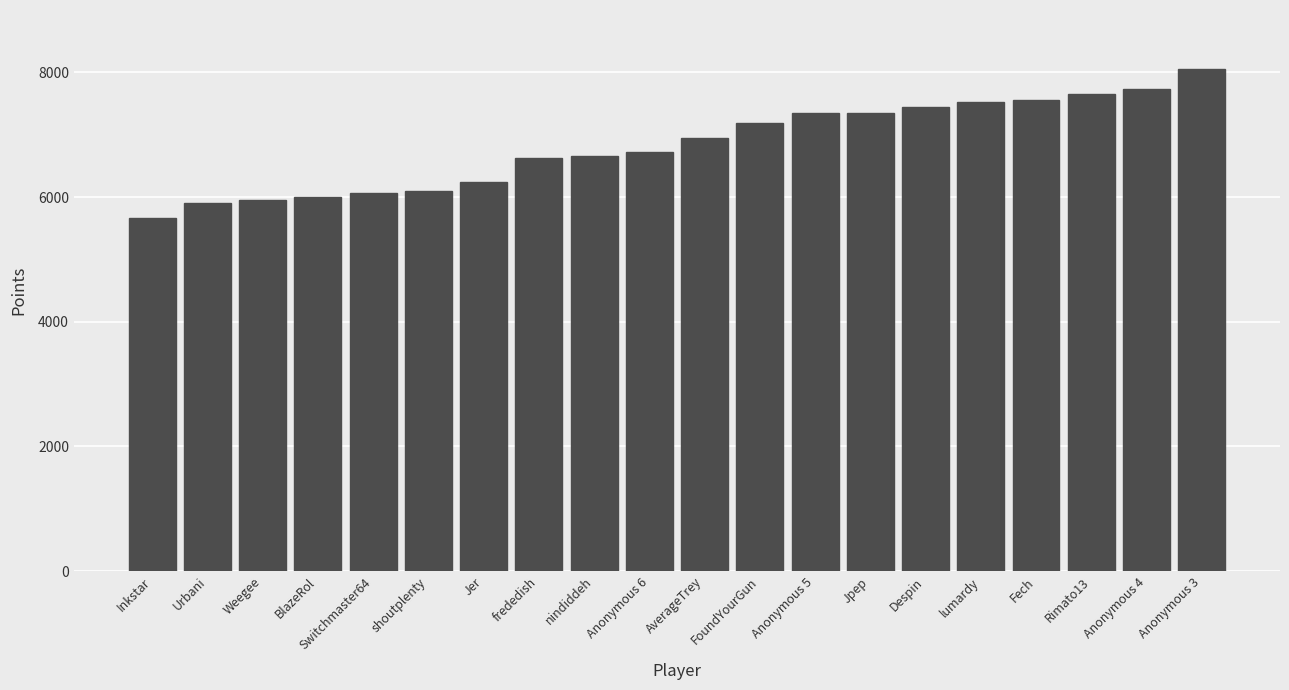

What is the sum of the values at nindiddeh and FoundYourGun?

13848